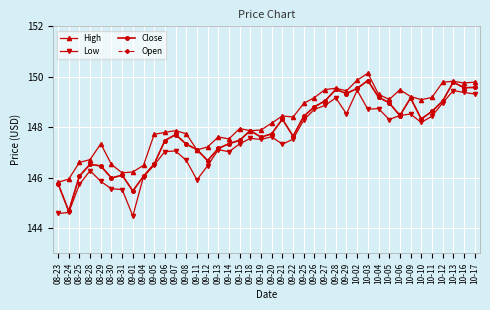

In Low, how many points are lower than both neighbors (excluding endpoints)?

9